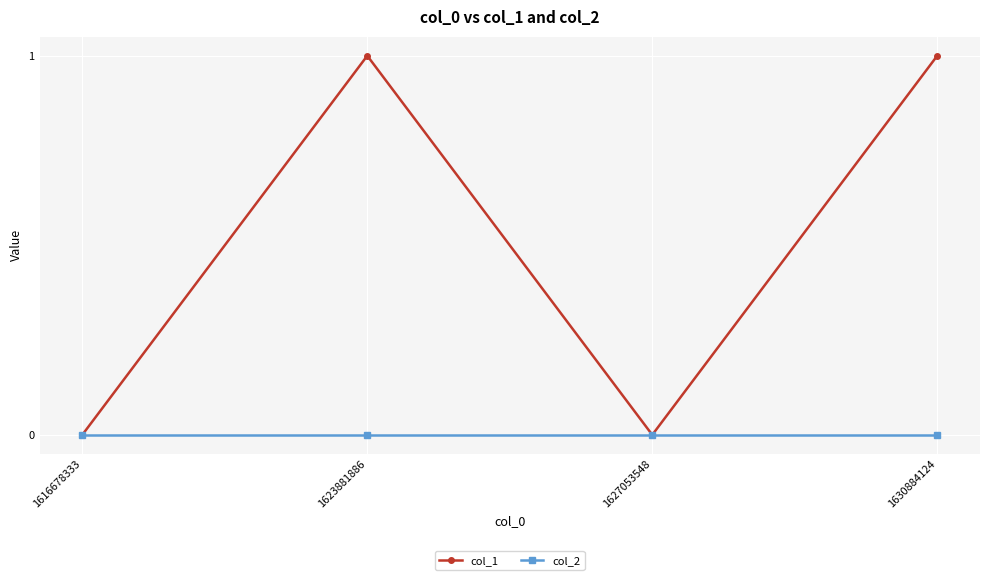

Which series changed the most between 1616678333 and 1630884124?

col_1